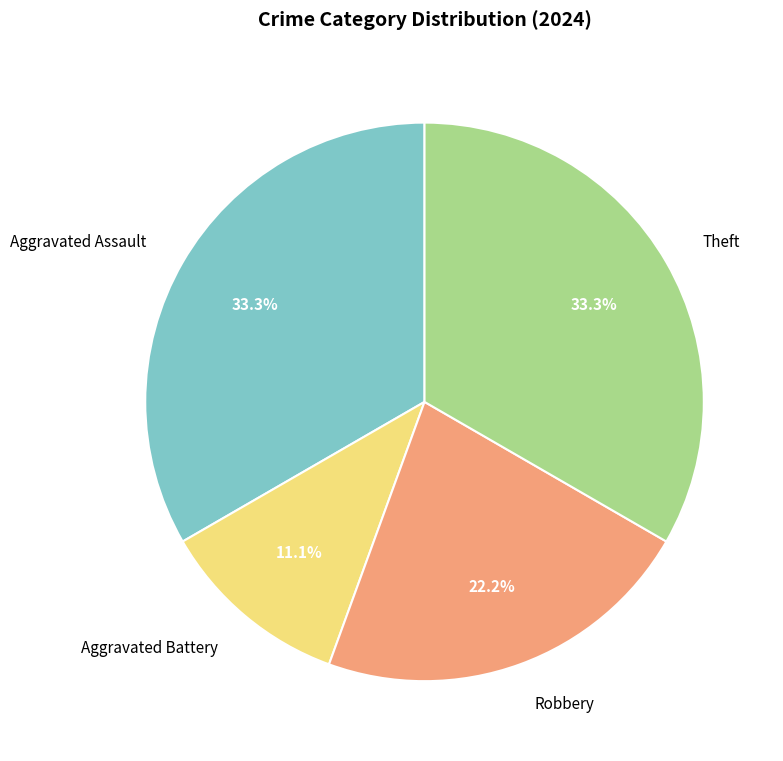

To the nearest percent, what is the difference between the Aggravated Battery and Aggravated Assault slice percentages?

22%